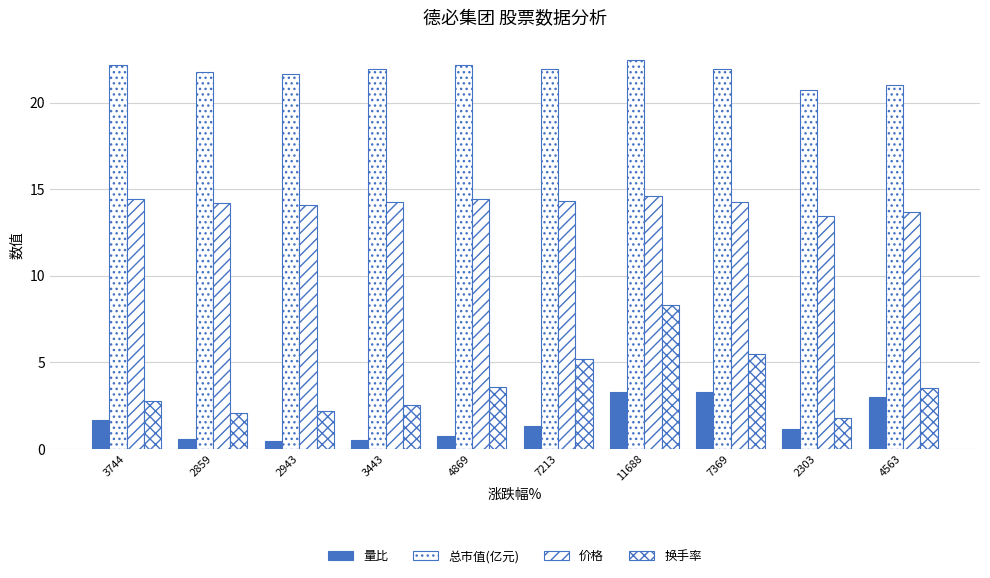

Which series has the largest range (max minus min)?

换手率